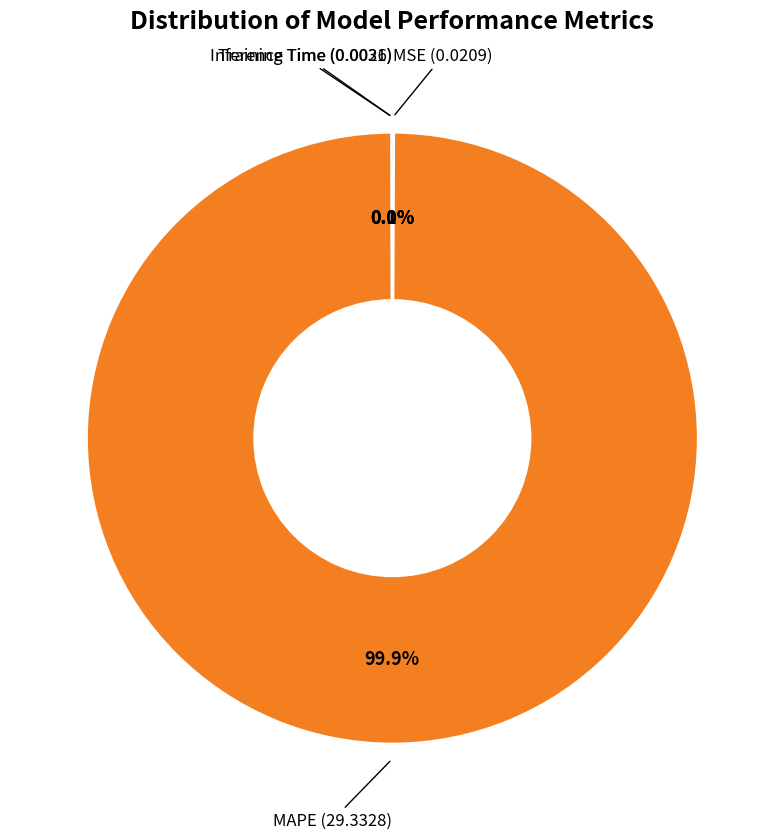

Is there any slice that represents more than half of the pie?

Yes